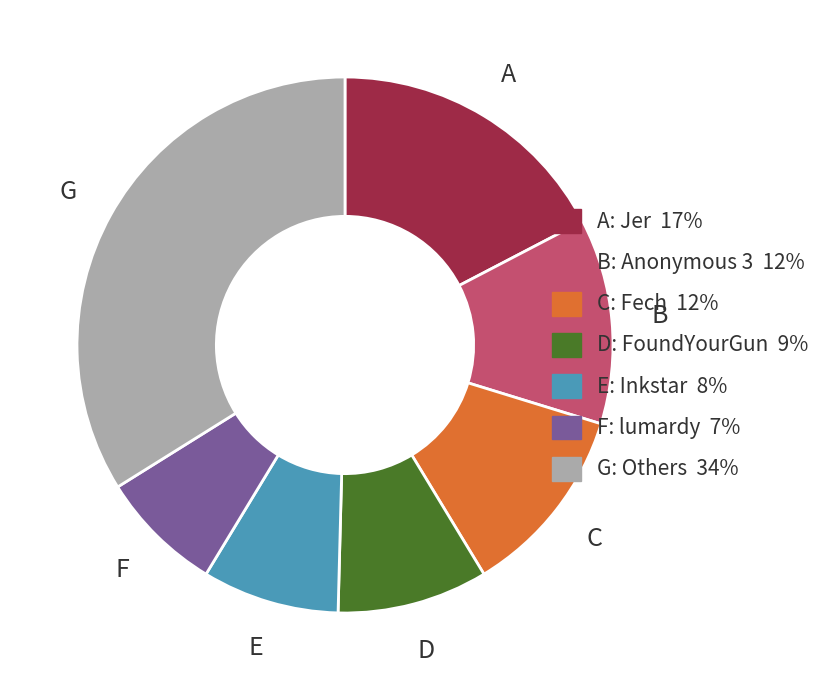

Does any single category account for the majority?

No